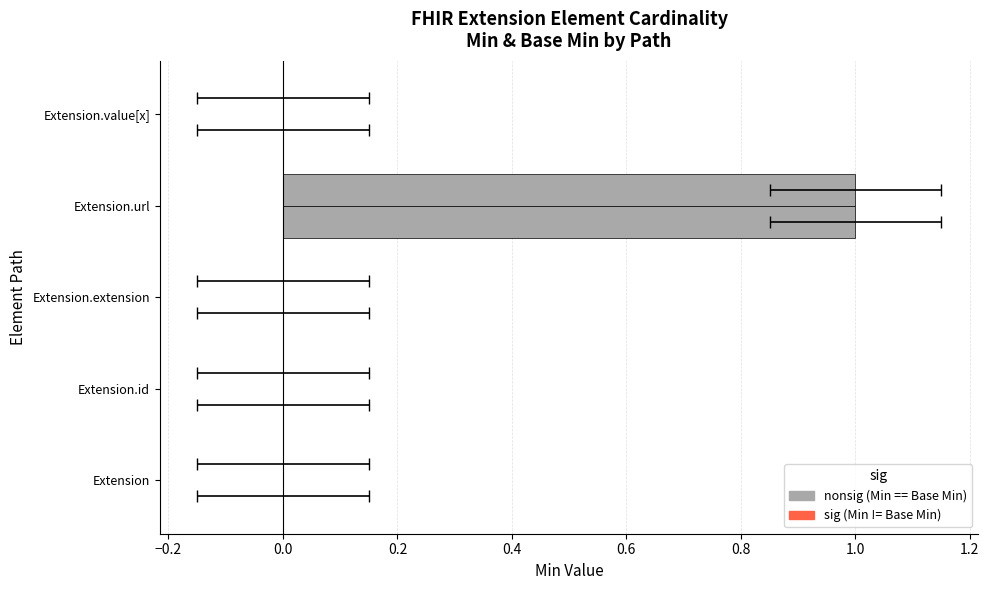

The Base Min series shows 0 at Extension.url. True or false?

False